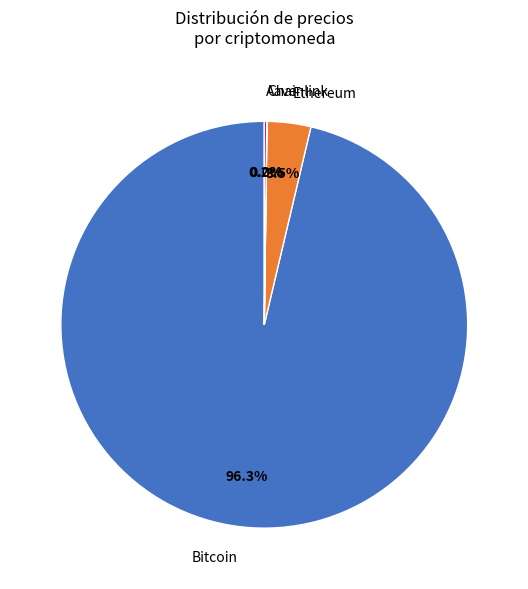

Is there any slice that represents more than half of the pie?

Yes